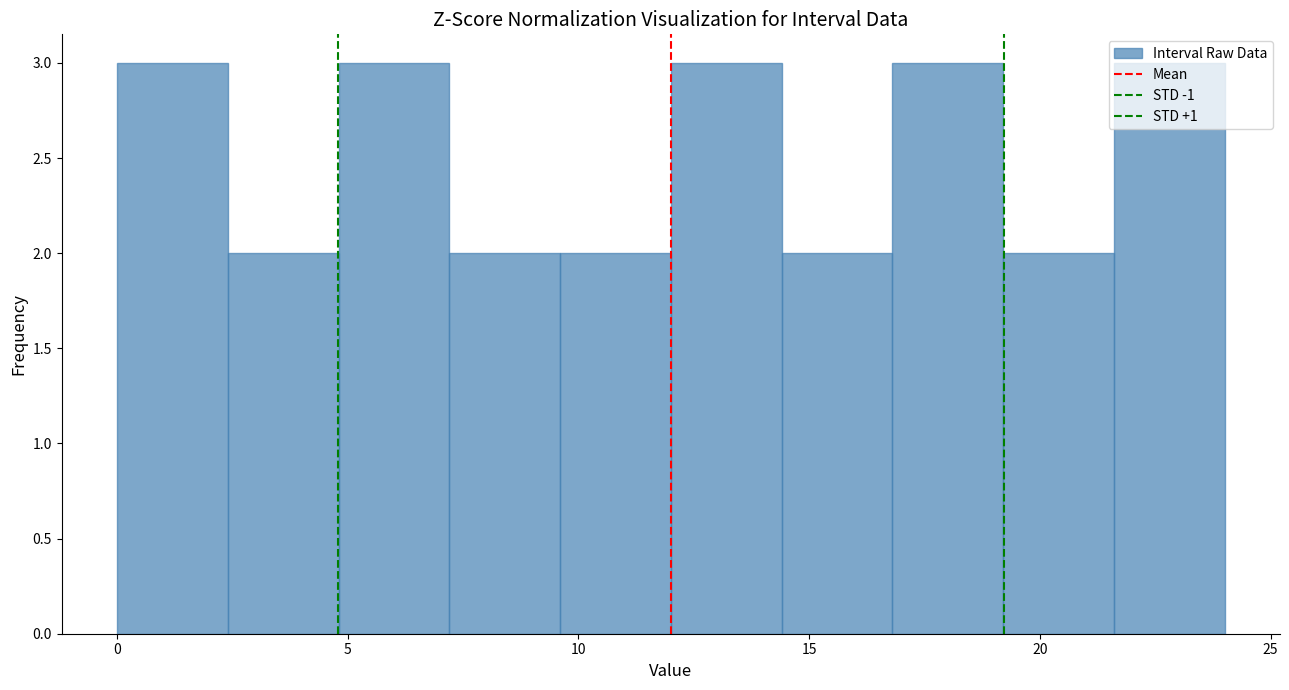

Reading left to right, transcribe this chart: for each bar, give the range it covers on the x-axis and its height. Neither the bar edges nor the heights are printed on the chart, so give them approximately, as read against the axes.

0.0 to 2.4: 3
2.4 to 4.8: 2
4.8 to 7.2: 3
7.2 to 9.6: 2
9.6 to 12.0: 2
12.0 to 14.4: 3
14.4 to 16.8: 2
16.8 to 19.2: 3
19.2 to 21.6: 2
21.6 to 24.0: 3